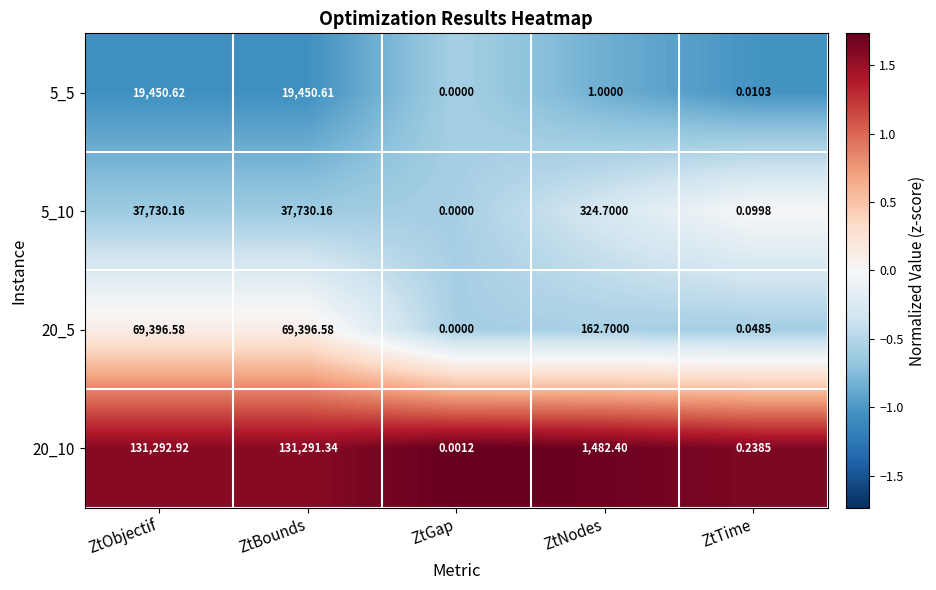

At which label is 20_5 closest to 34698?

ZtNodes